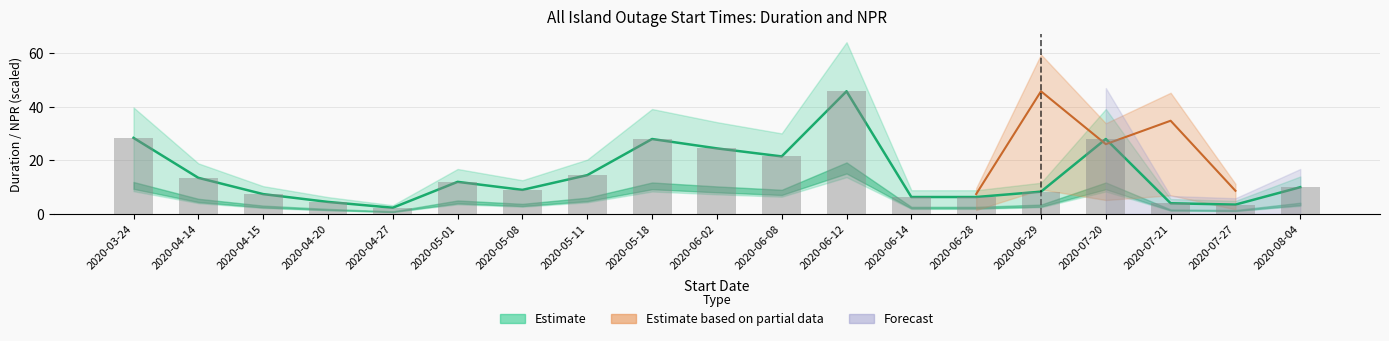

Rank the categories by value from lowest to highest.

2020-04-27, 2020-07-27, 2020-07-21, 2020-04-20, 2020-06-14, 2020-06-28, 2020-04-15, 2020-06-29, 2020-05-08, 2020-08-04, 2020-05-01, 2020-04-14, 2020-05-11, 2020-06-08, 2020-06-02, 2020-05-18, 2020-07-20, 2020-03-24, 2020-06-12